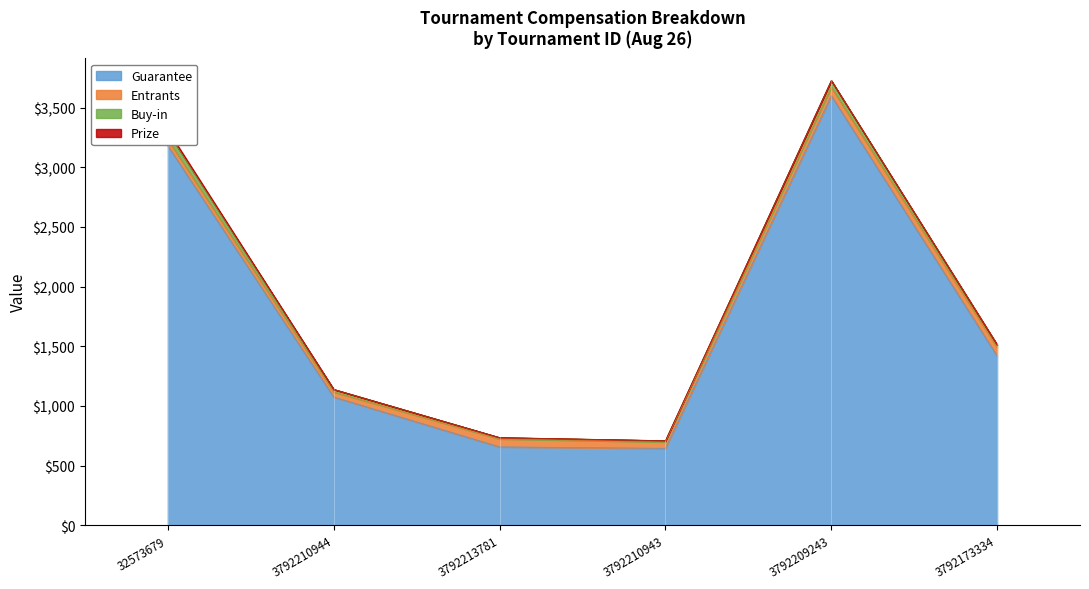

True or false: Prize has more than 2 interior local peaks.

False